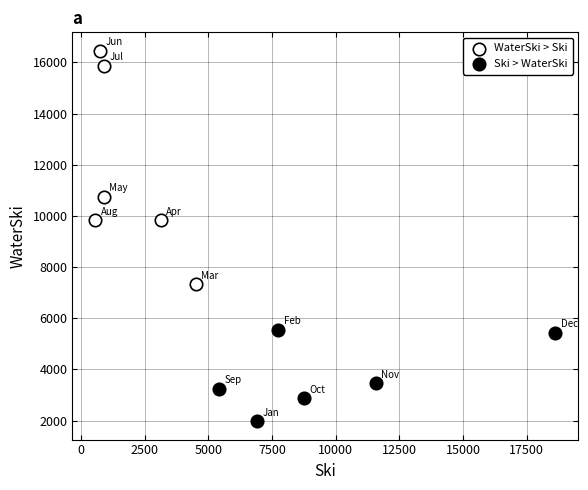

What are all the series names shown in the legend?

WaterSki > Ski, Ski > WaterSki